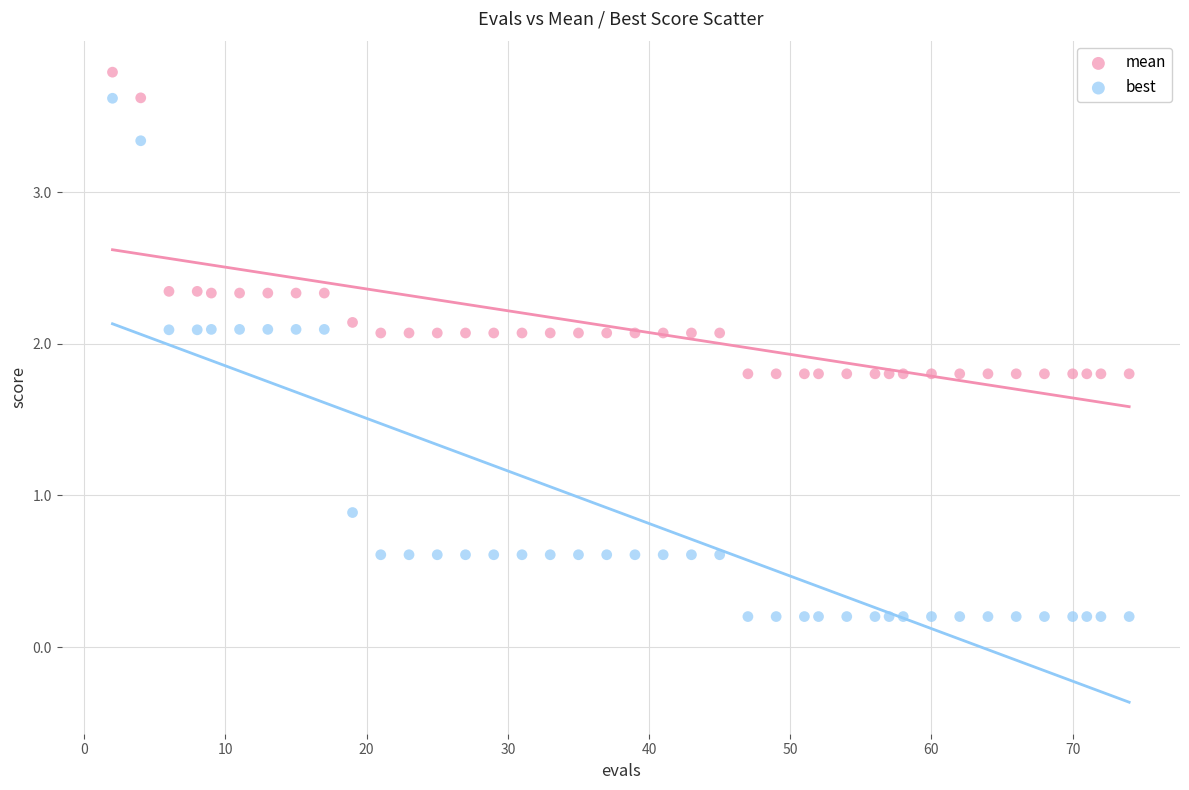

What is the X range (max minus min) for the scatter plot?

72.0